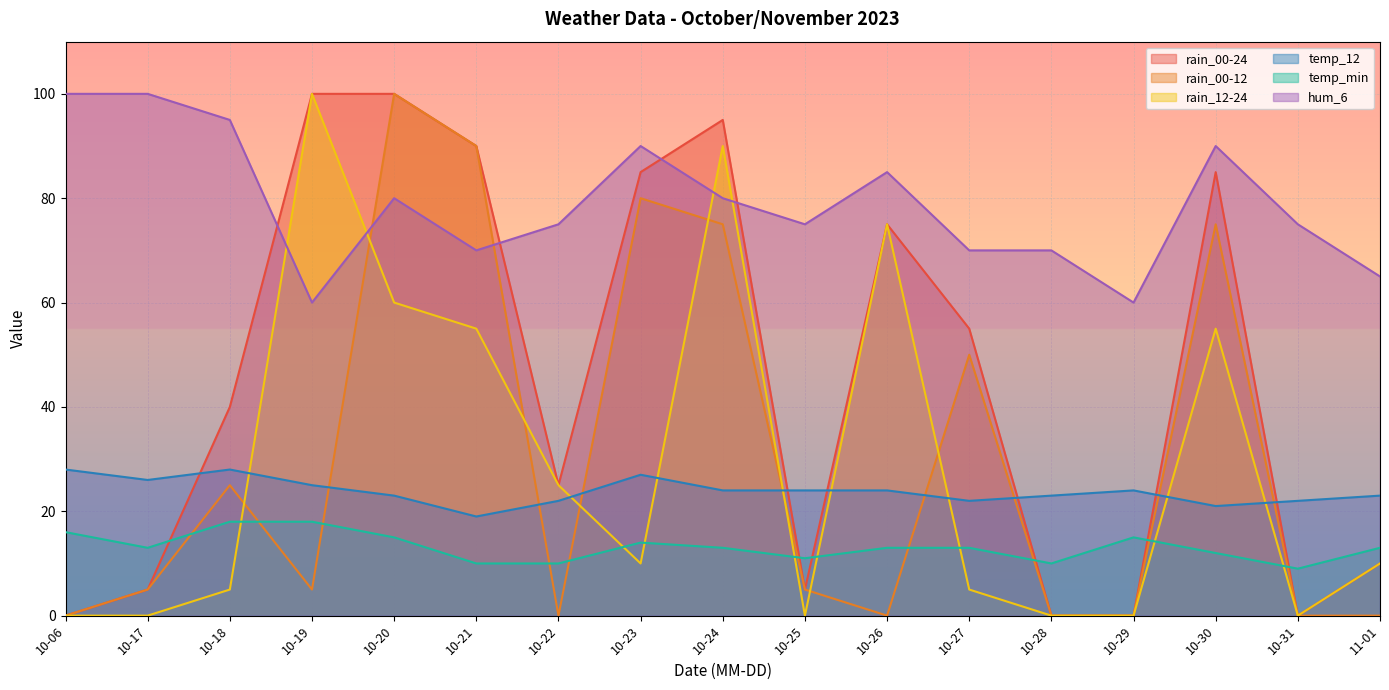

Rank the series at 10-26 from highest to lowest value.

hum_6, rain_00-24, rain_12-24, temp_12, temp_min, rain_00-12